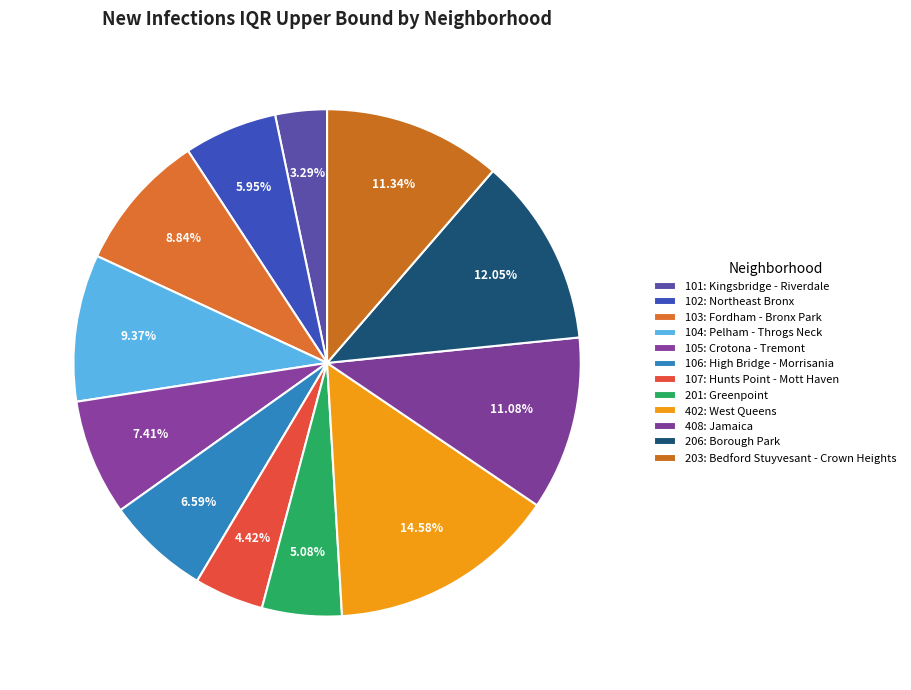

What is the ratio of the value at 201: Greenpoint to the value at 206: Borough Park?

0.4